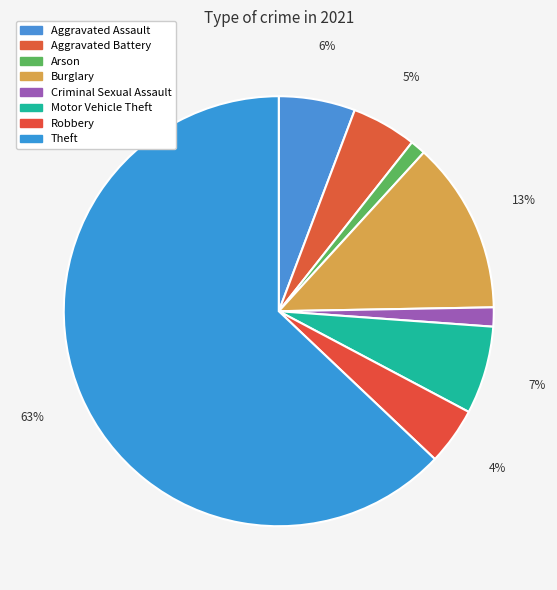

To the nearest percent, what portion does Burglary represent?

13%